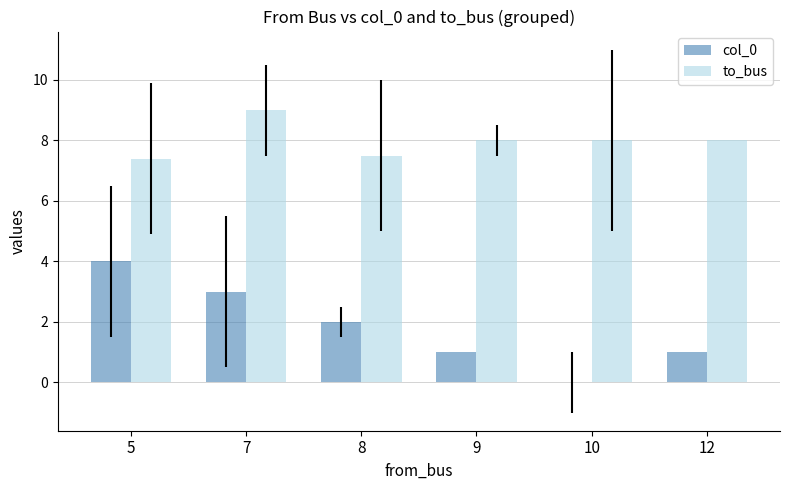

Where does the col_0 series first go above 2?

5